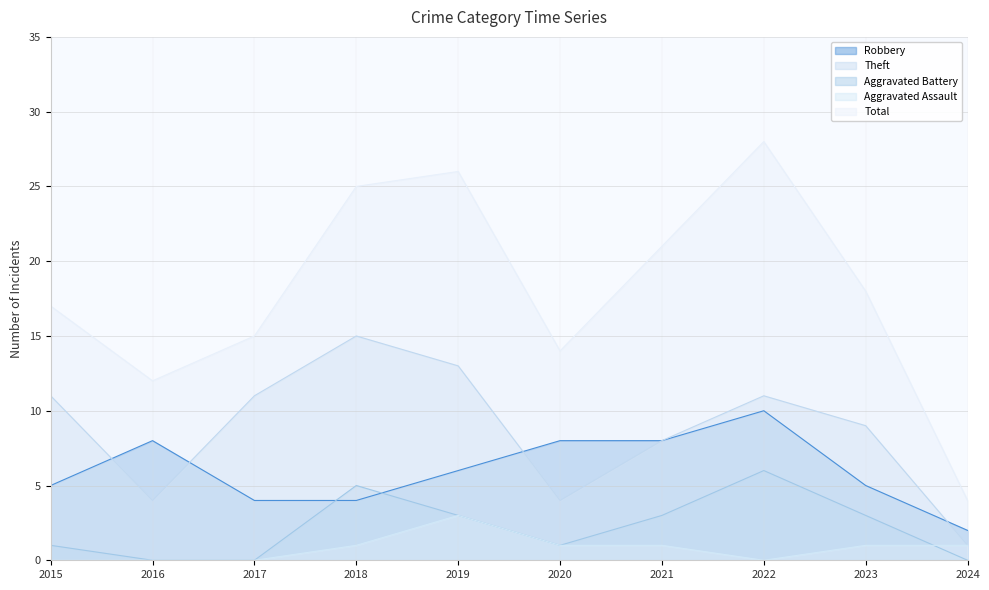

At which category is the sum across all series the highest?

2022